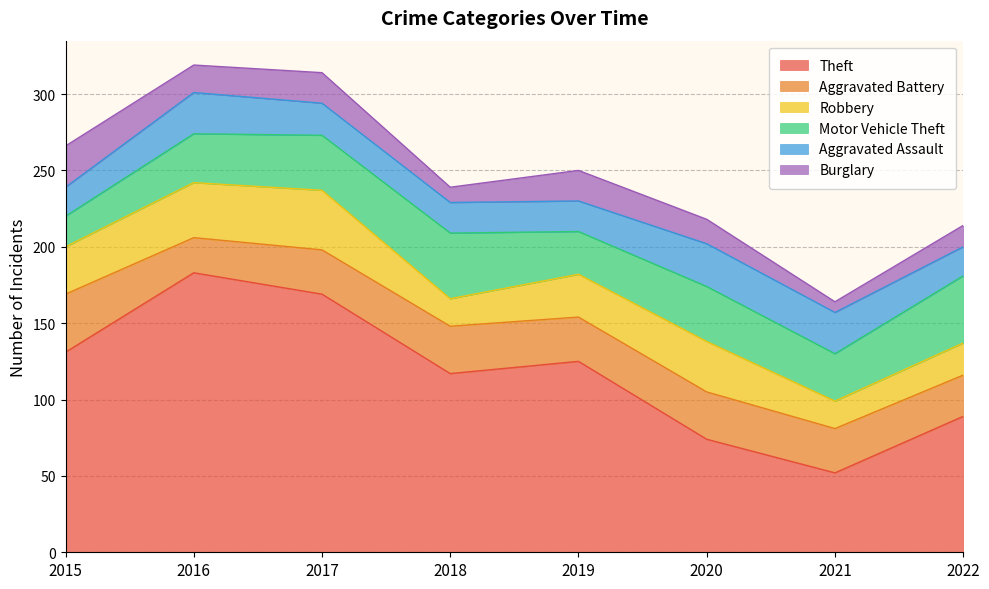

What is the approximate value of Robbery at 2021, to the nearest 5?

20